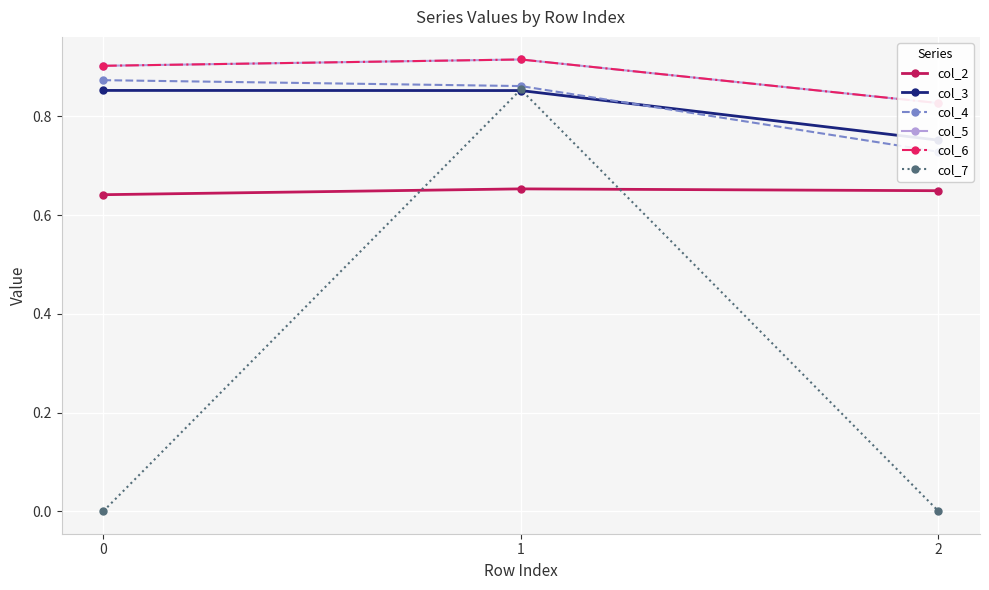

What is the sum of all col_2 values?

1.9